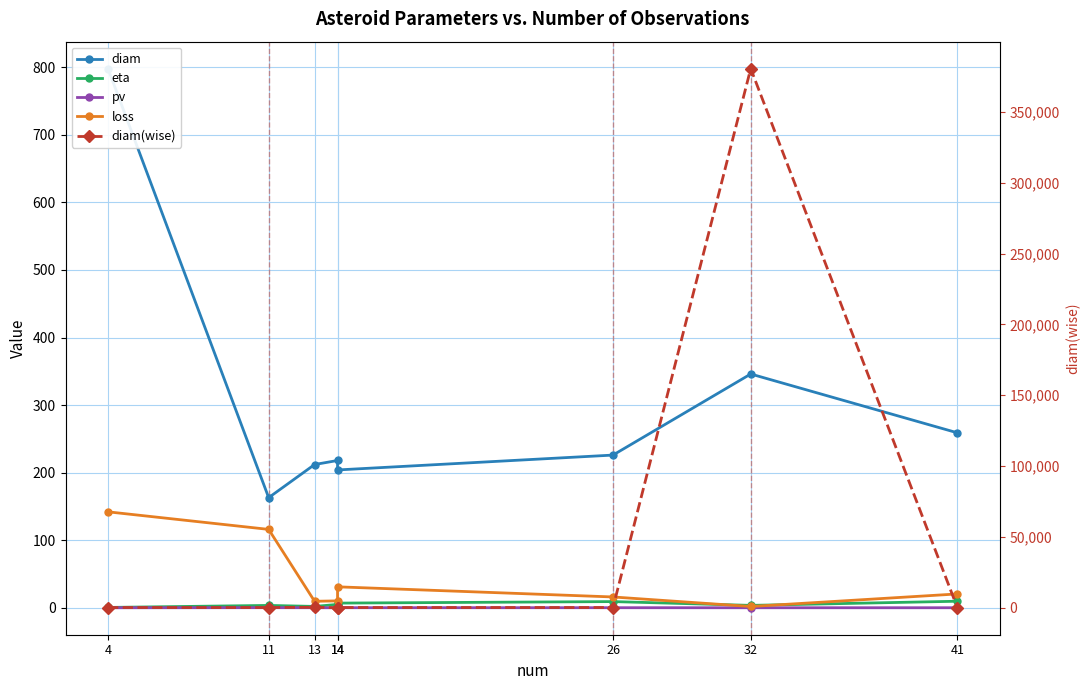

True or false: diam(wise) and eta intersect in this chart.

False